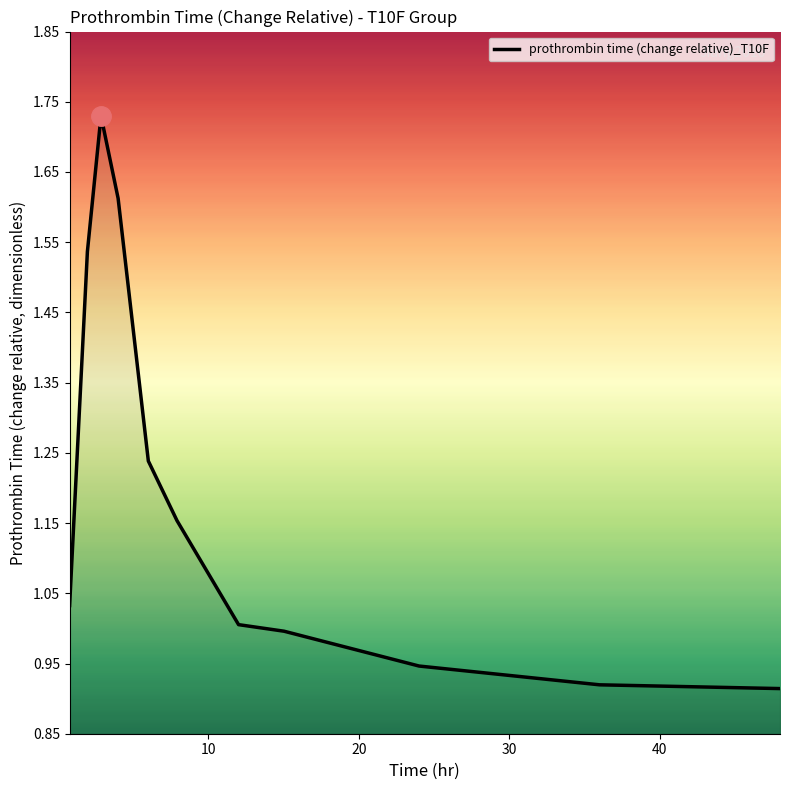

What is the difference between the maximum and minimum values?

0.8